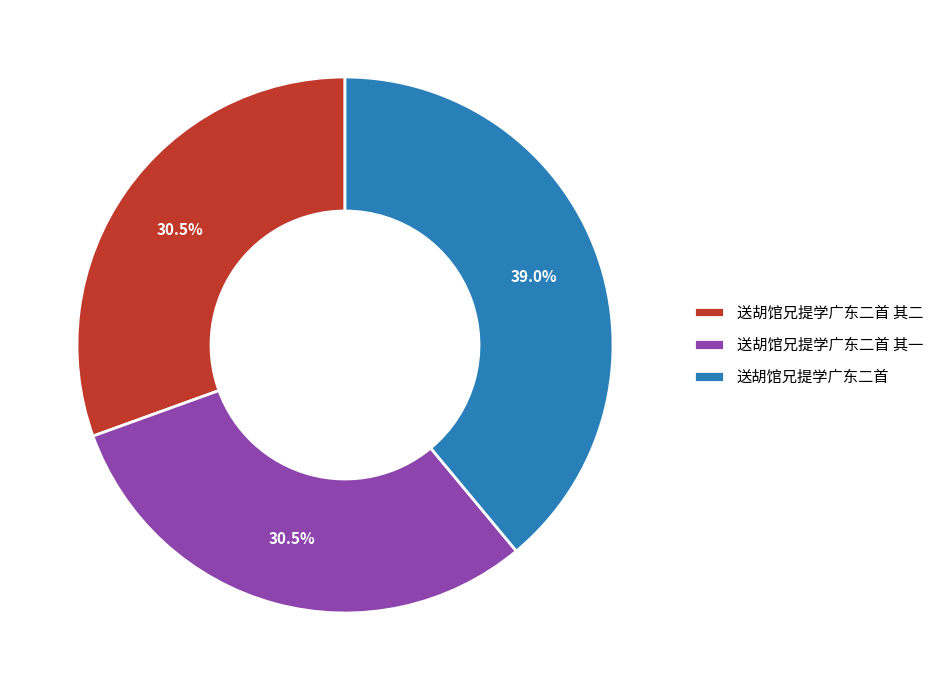

Count the number of slices in the pie.

3